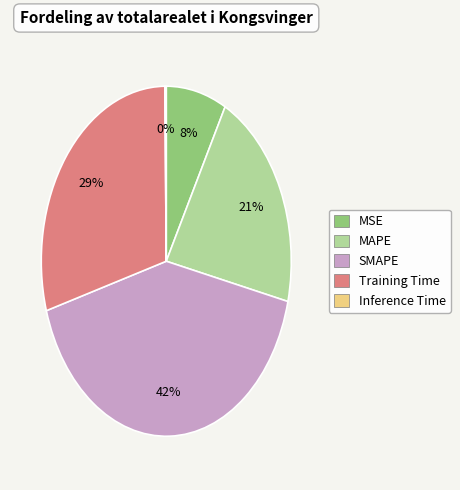

Combined, do SMAPE and MSE account for over 50%?

No